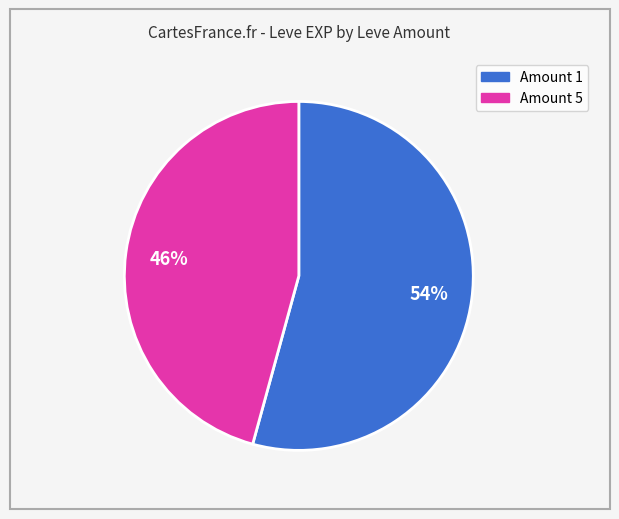

Is there a majority slice in this chart?

Yes